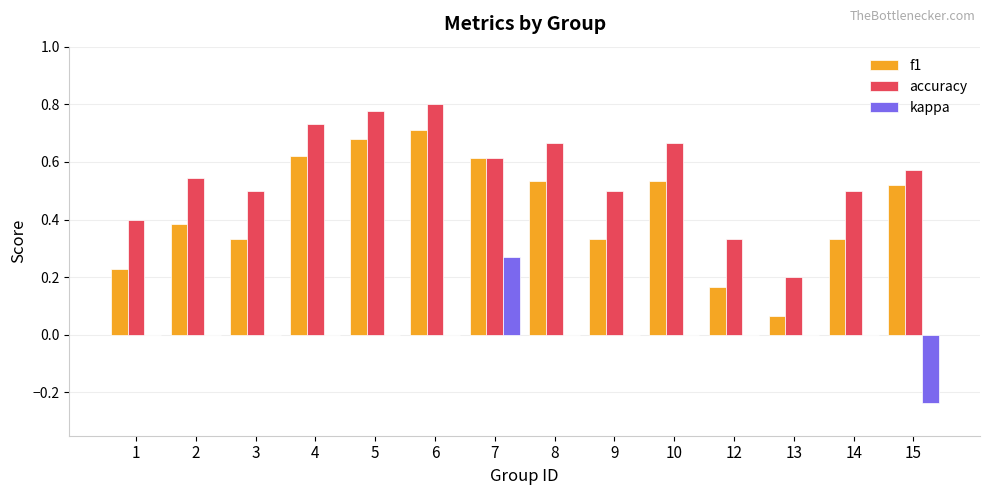

What is the total value across all series at 8?

1.2